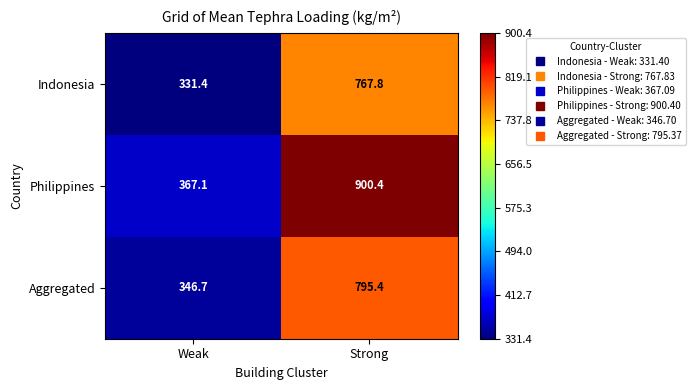

What is the approximate value of Philippines at Strong?

900.4